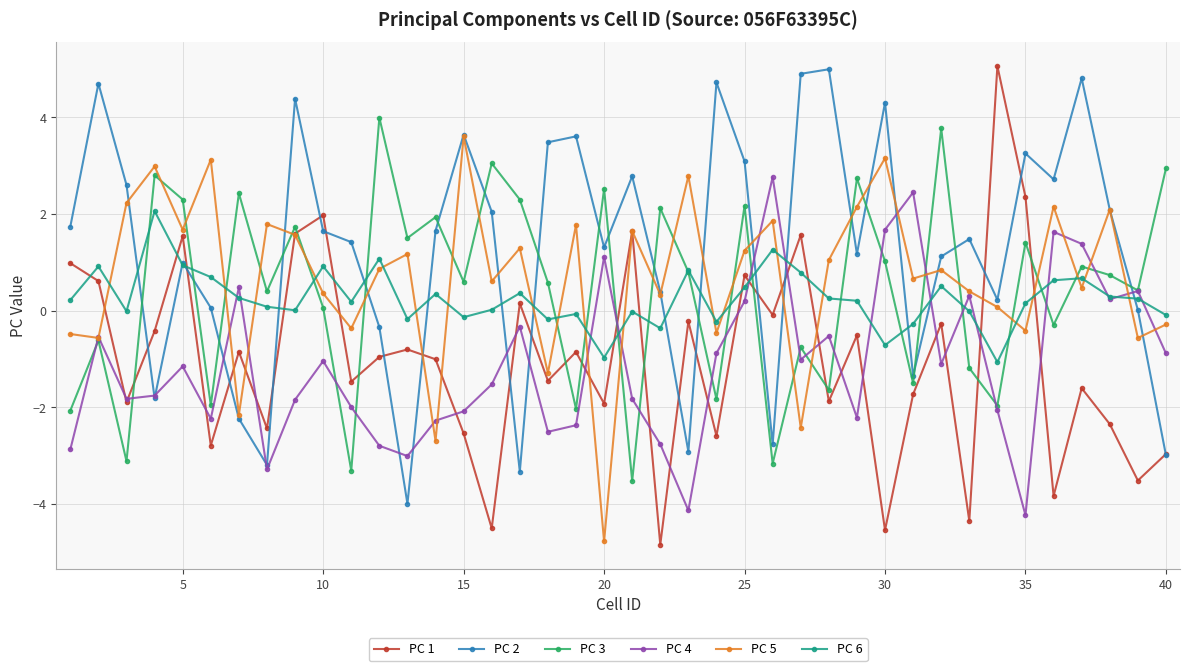

What is the value of the PC 5 point at the 25th from the left?

1.2